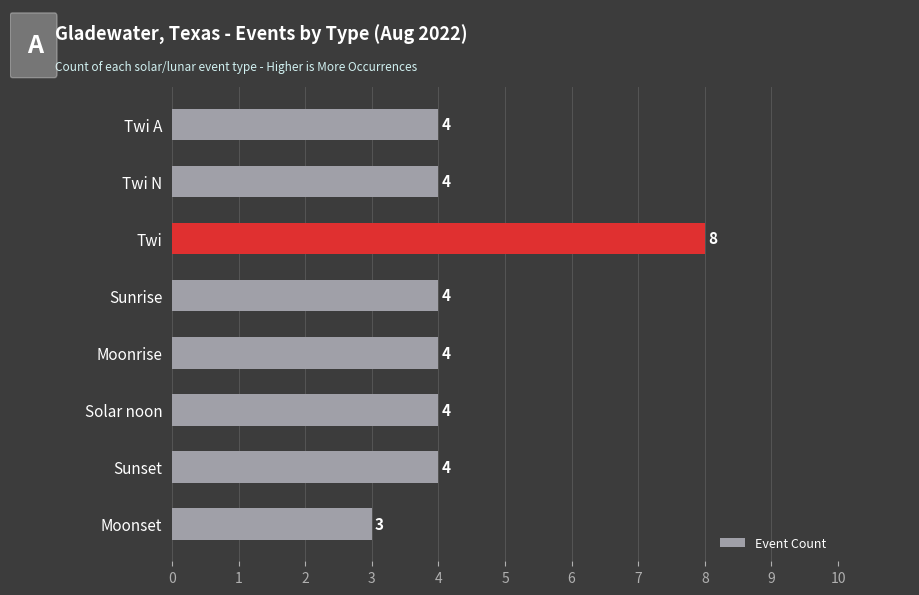

Count the number of categories in the chart.

8